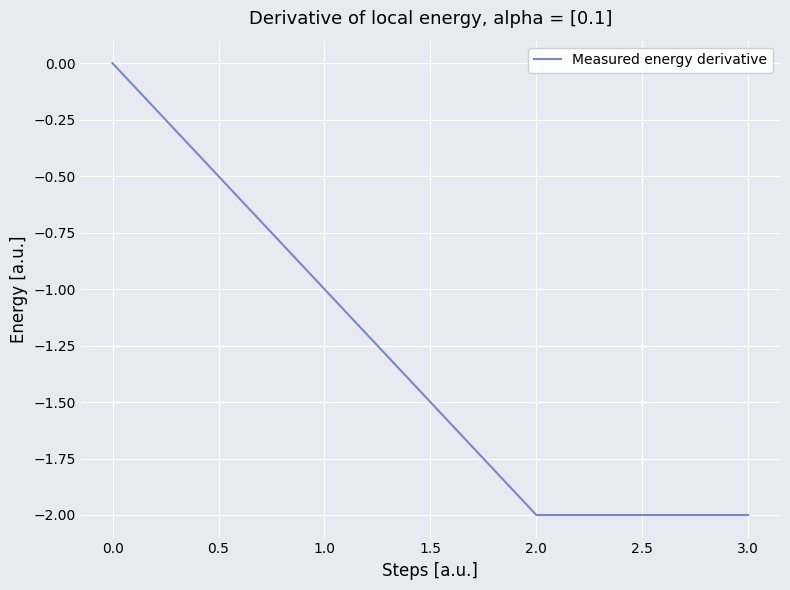

How many lines are shown in the chart?

1